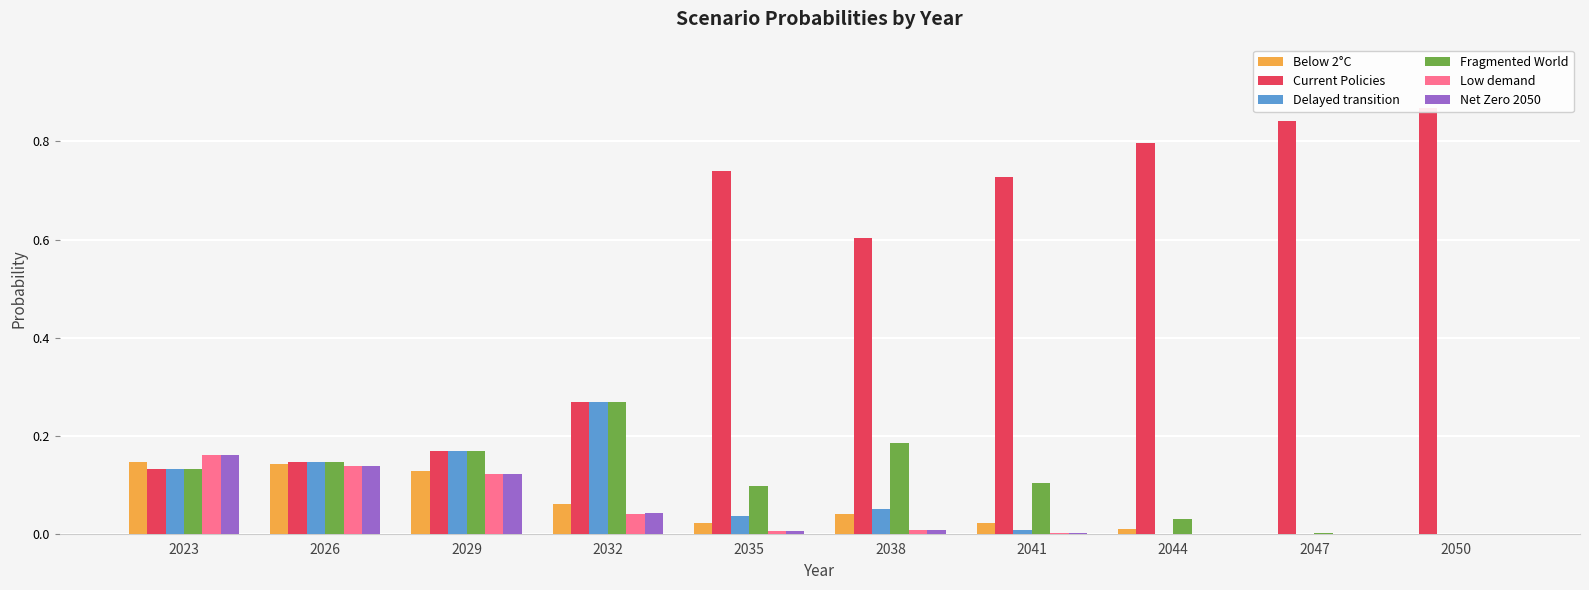

What is the value of the Current Policies bar at the 2nd from the left?

0.1